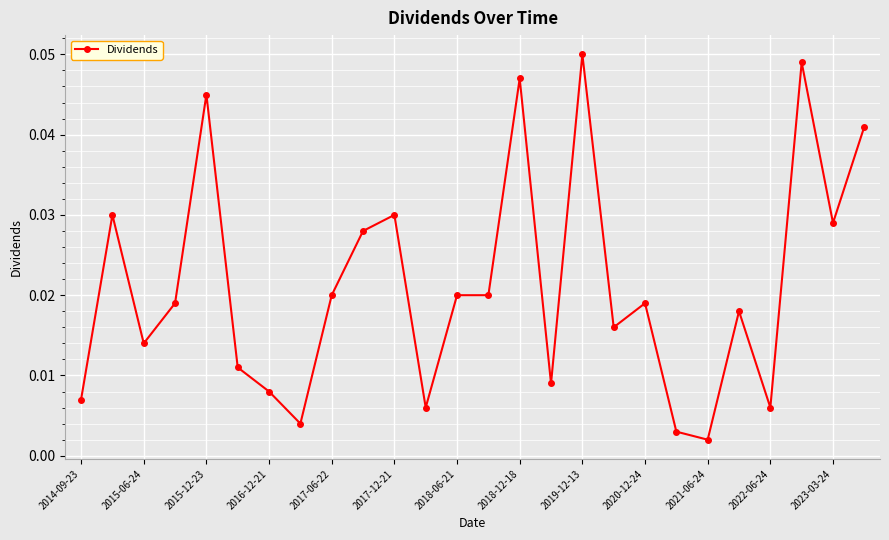

True or false: the data has more than 2 interior local peaks.

True